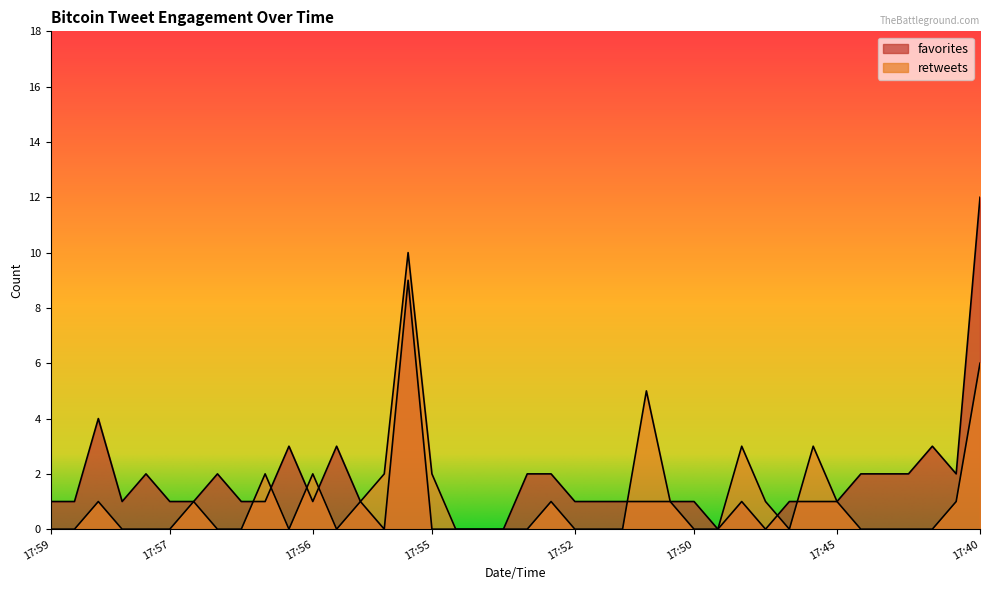

What is the difference between the maximum and minimum values in the retweets series?

10